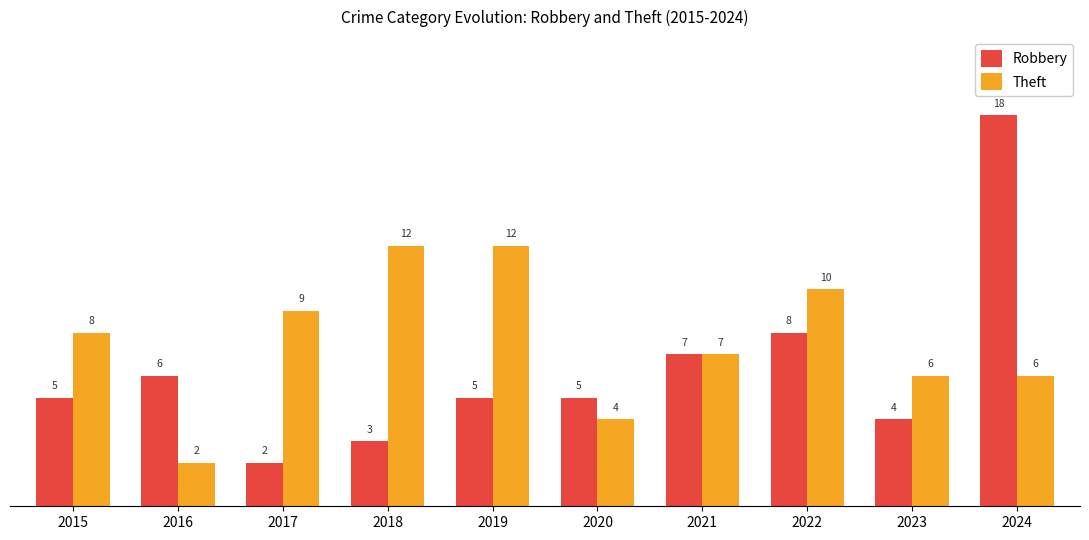

Rank the series by their average value, from highest to lowest.

Theft, Robbery